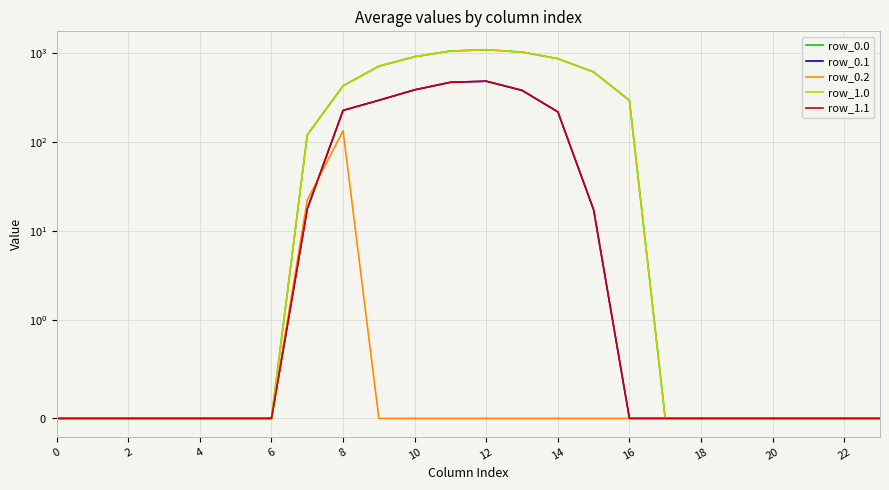

What is the difference between the highest and lowest values at 22?

1060.3